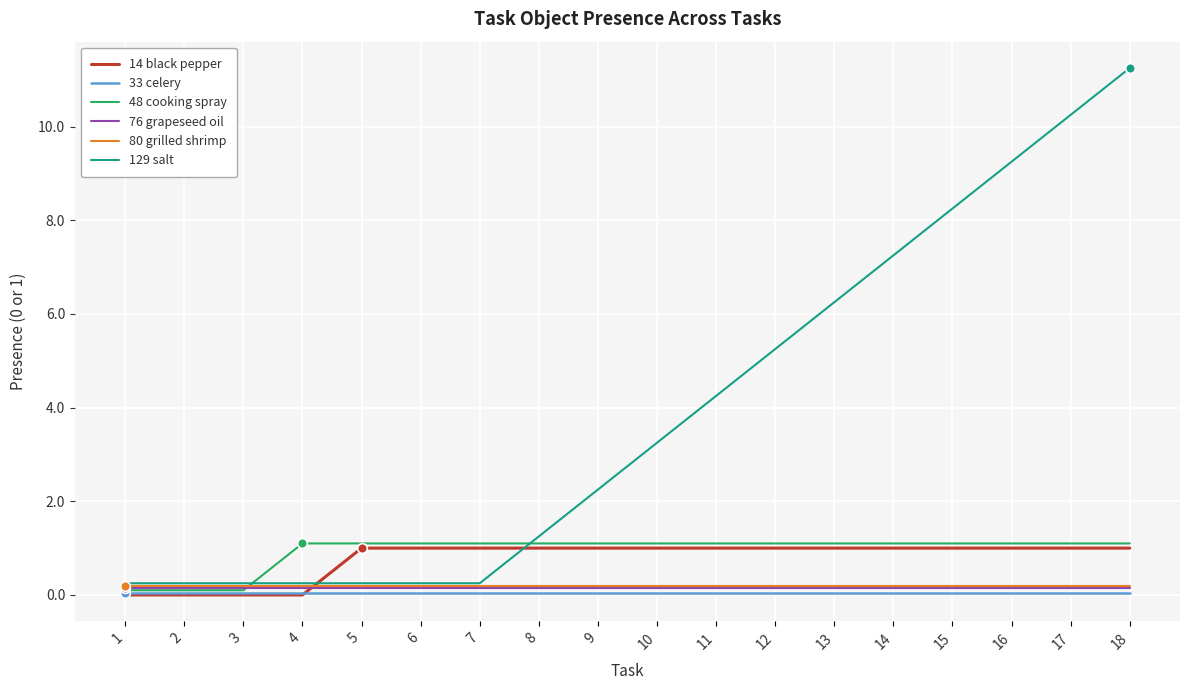

Read the 80 grilled shrimp value at 4.

0.2